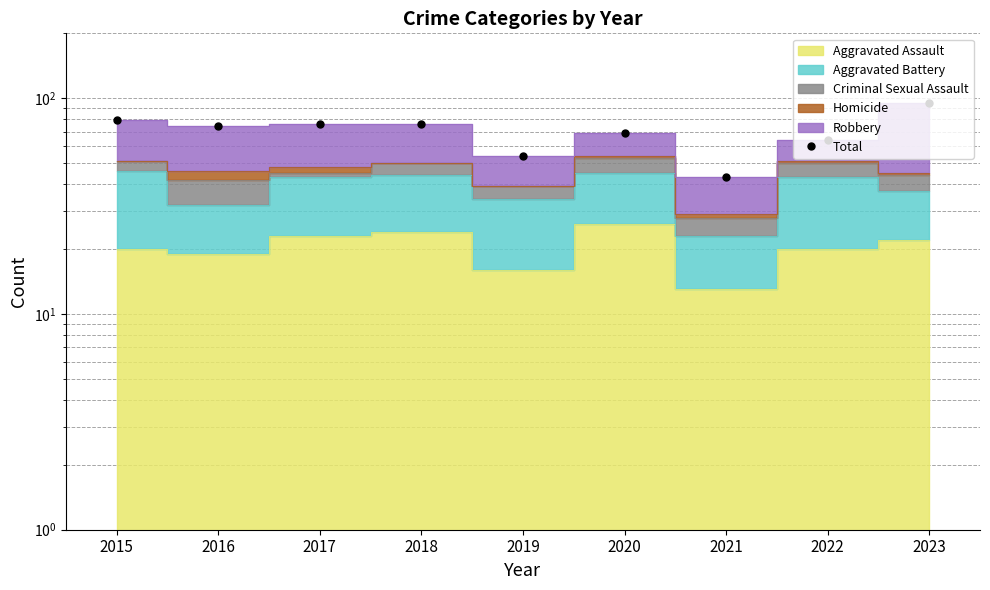

At which category does the chart reach its peak across all series?

2023